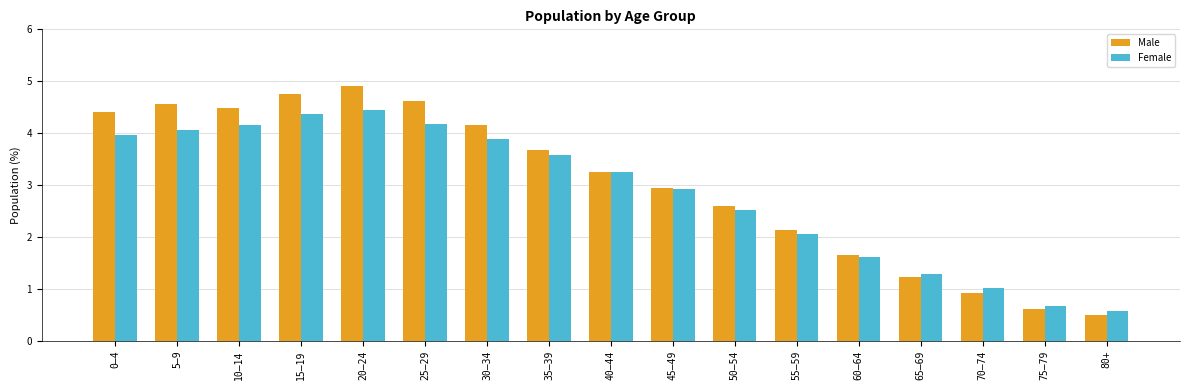

What is the spread (max minus min) of values at 55–59?

0.1